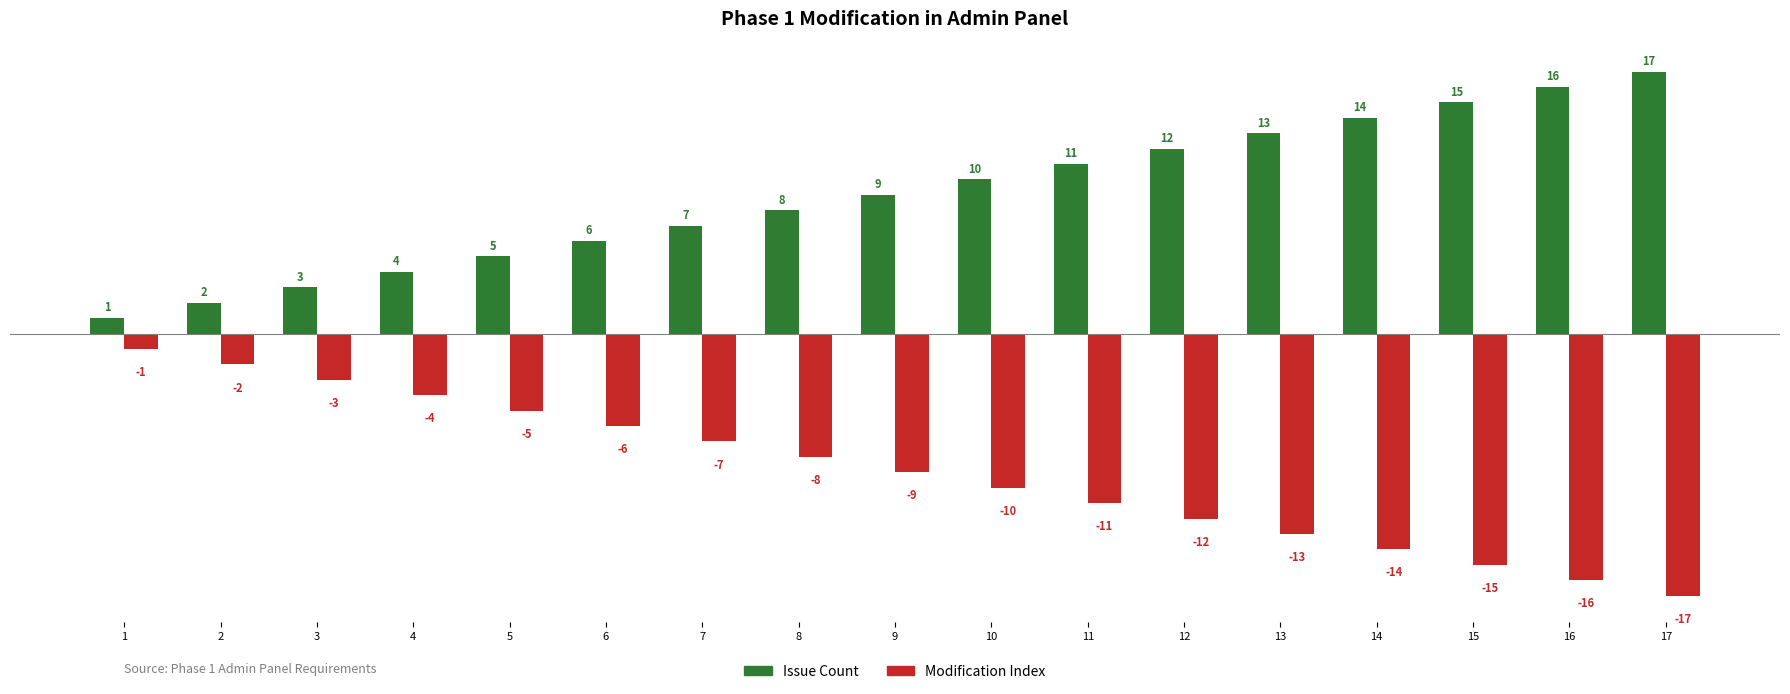

The Modification Index series shows -4 at 13. True or false?

False